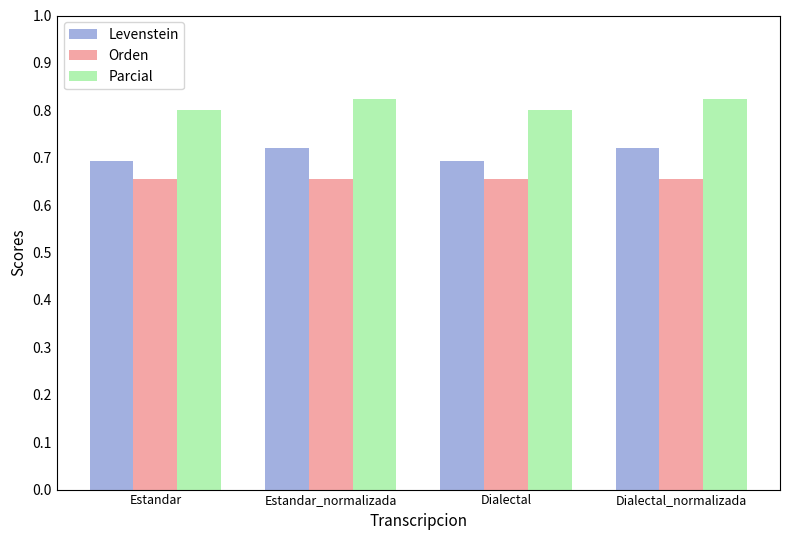

At Estandar_normalizada, list the series in order from smallest to largest.

Orden, Levenstein, Parcial